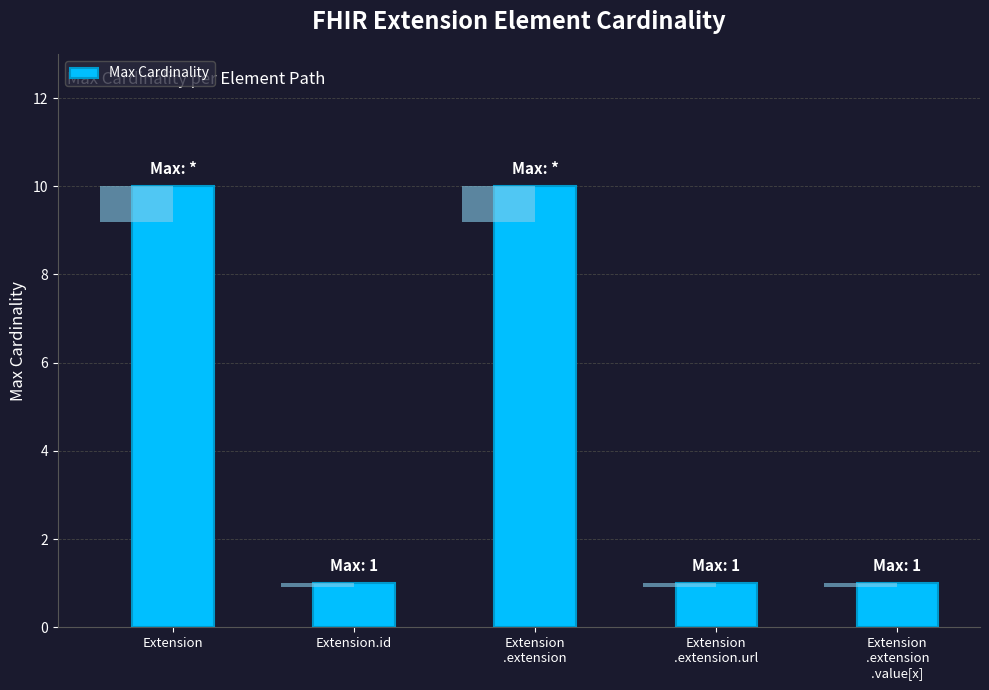

Reading right to left, list all the values displayed in this chart.

1	1	10	1	10